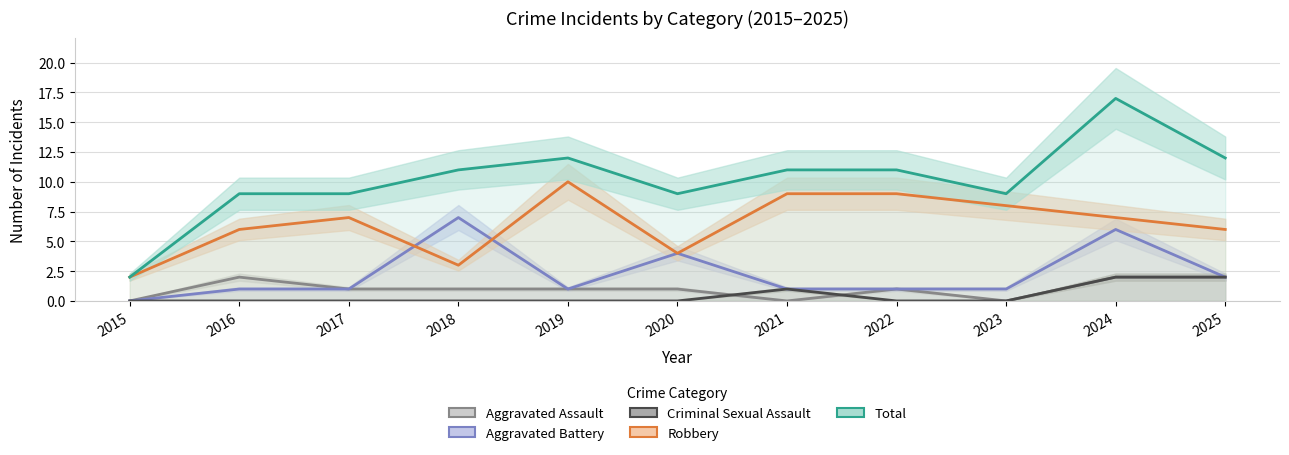

Where is Robbery nearest to the value 6?

2016